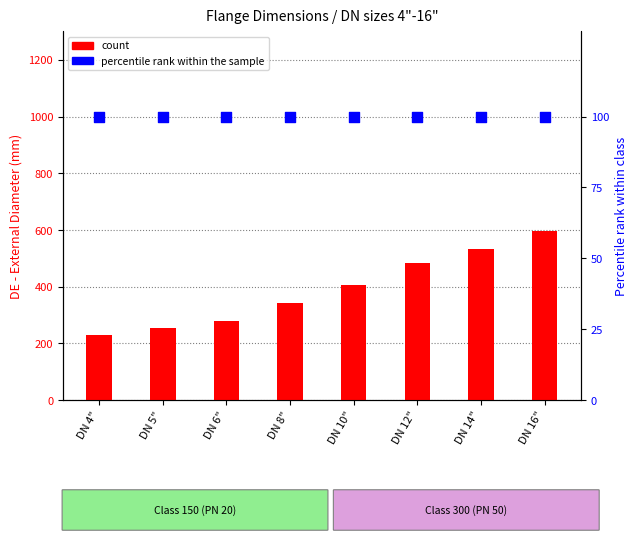

Which series has the largest total across all categories?

count